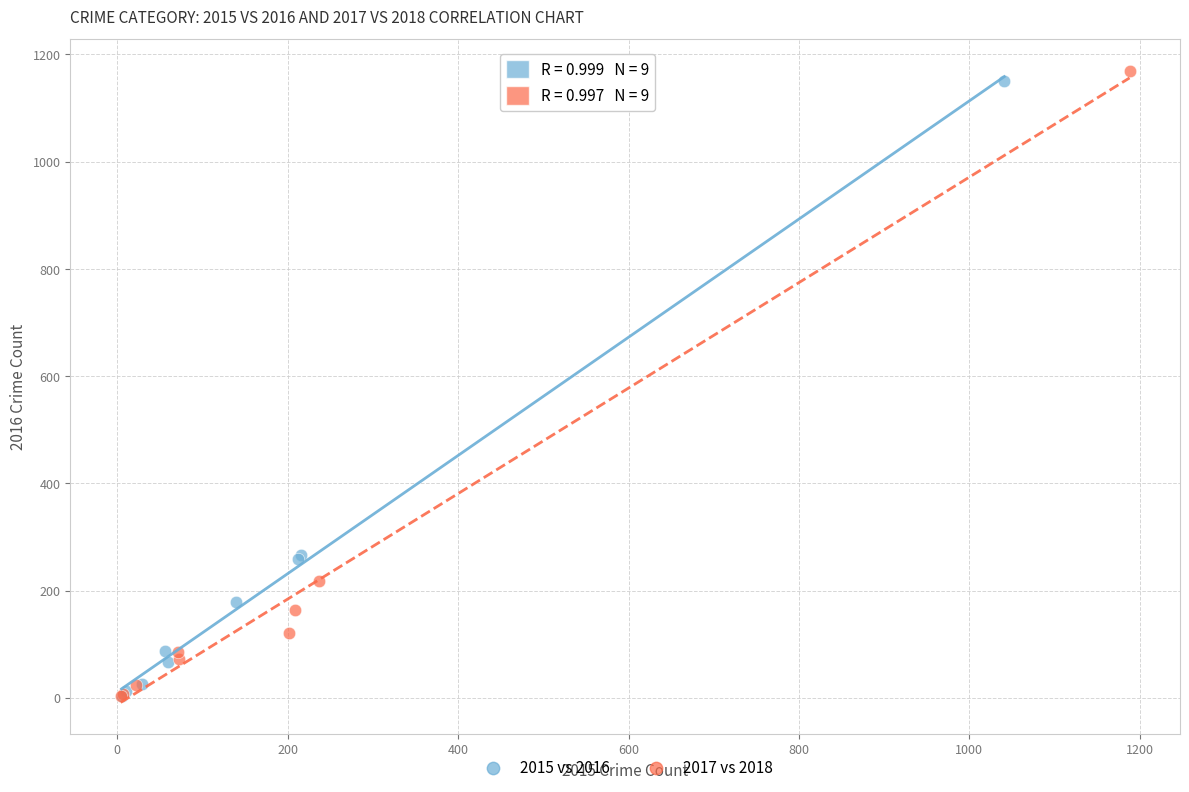

Which series has the widest spread of Y values?

2017 vs 2018